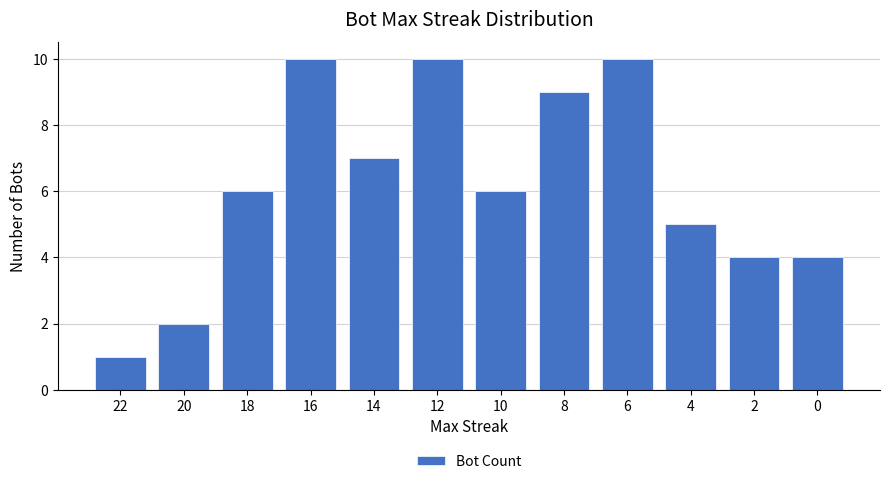

The chart shows a value of 3 at 4. True or false?

False